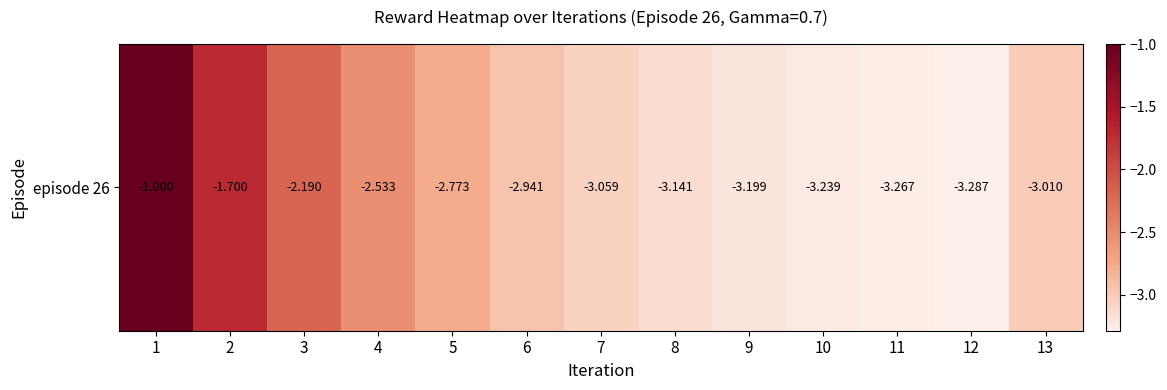

Is it true that the value at 8 is -3.1?

True